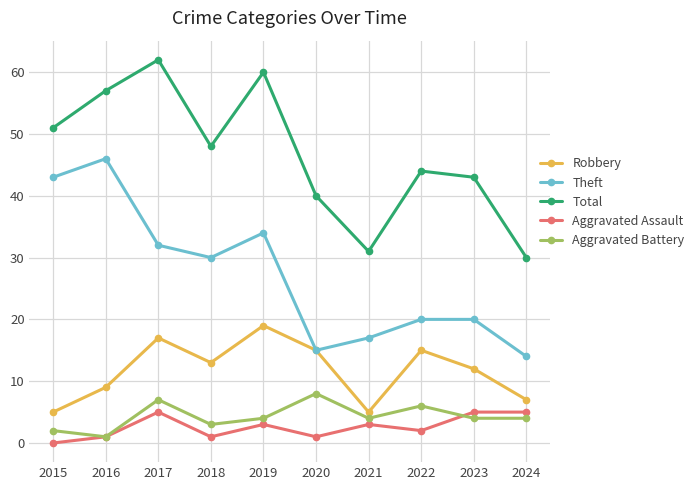

The value of Total at 2021 is 31. True or false?

True